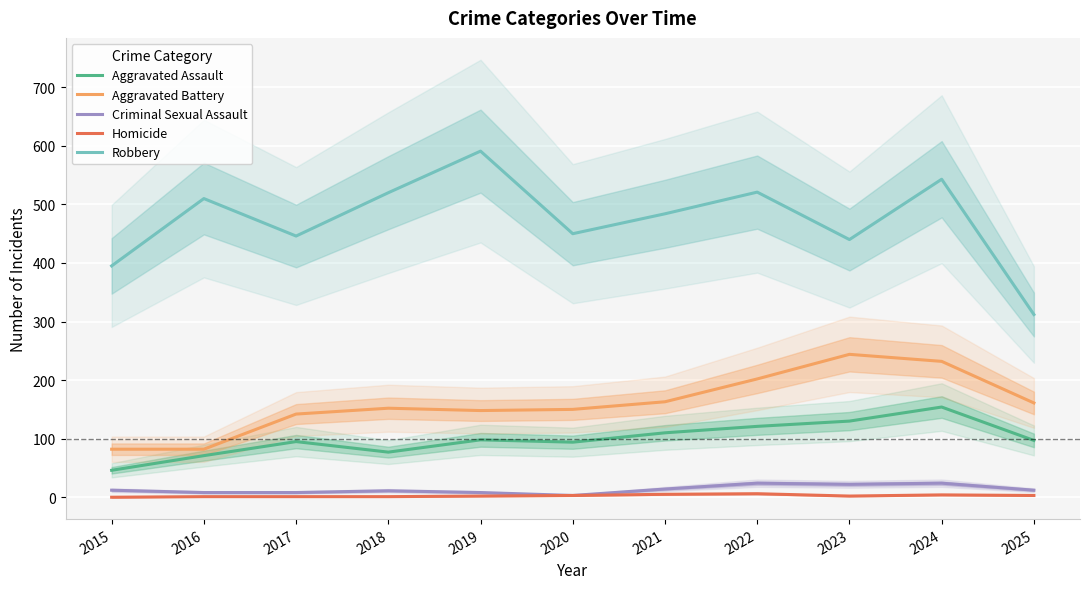

How many categories are shown in the chart?

11